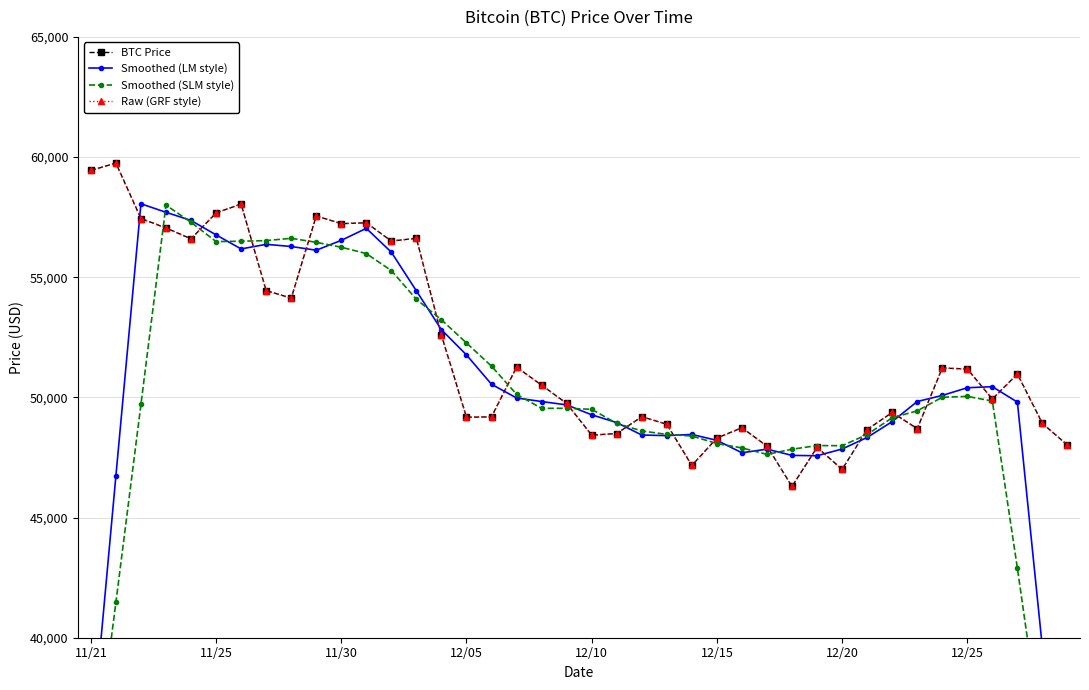

How many lines are shown in the chart?

4